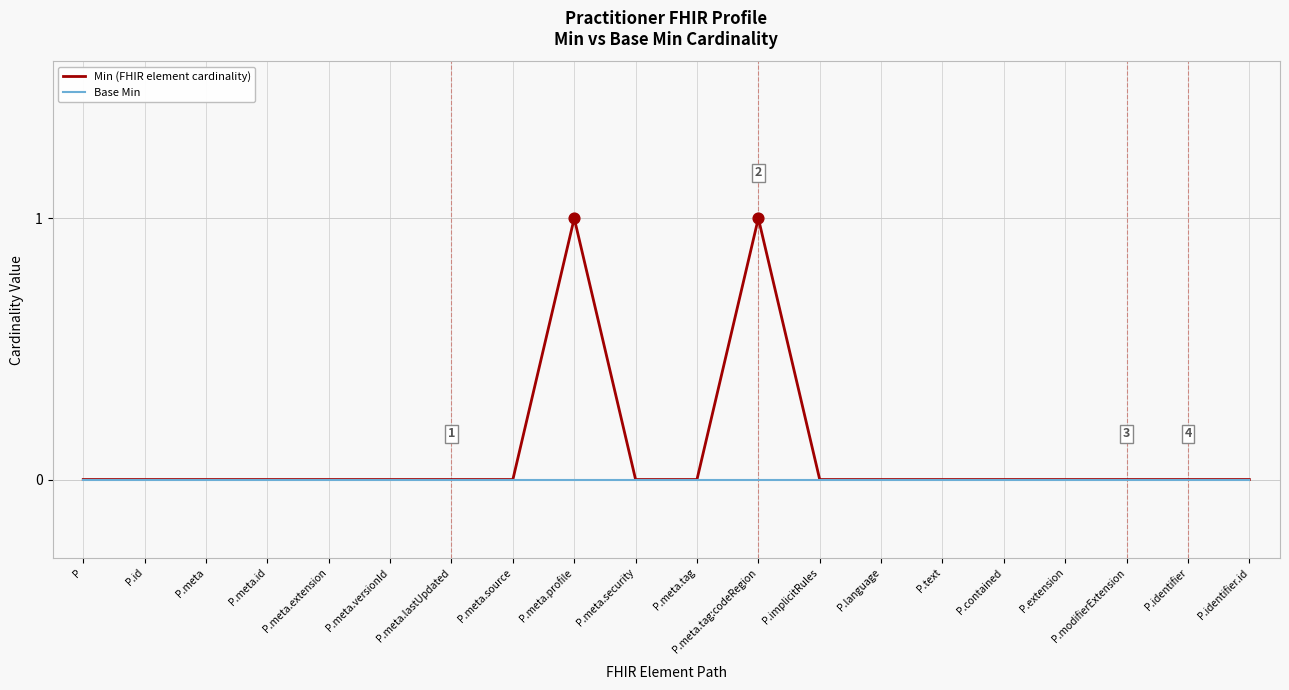

Which series has the widest spread of values?

Min (FHIR element cardinality)